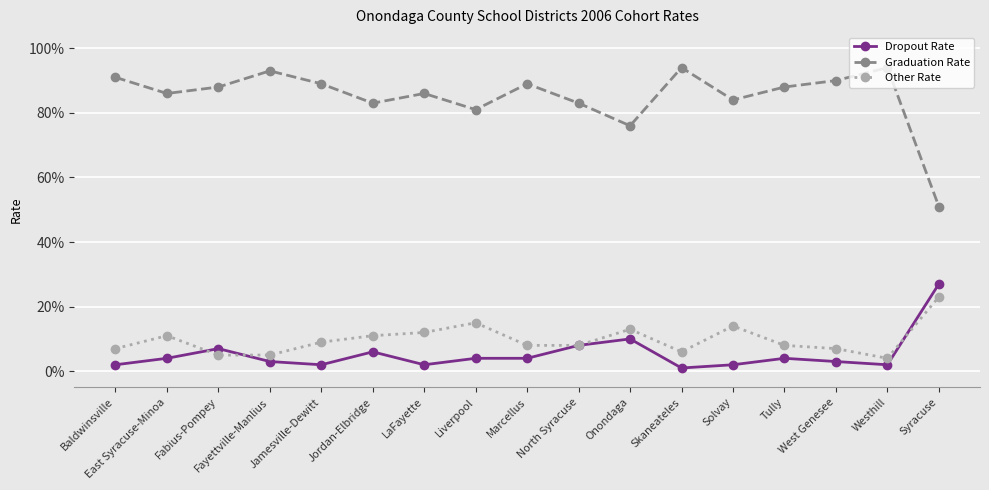

What are all the series names shown in the legend?

Dropout Rate, Graduation Rate, Other Rate